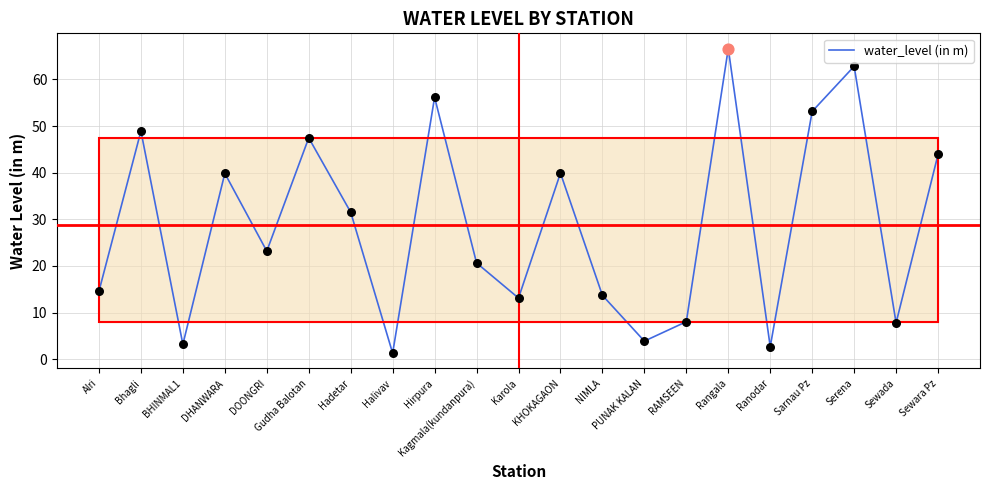

Which has a higher value, Gudha Balotan or Alri?

Gudha Balotan